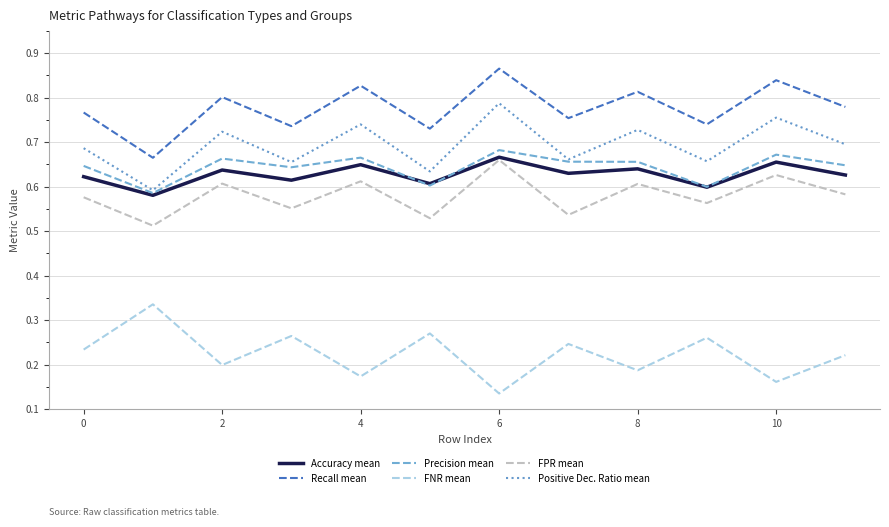

In FPR mean, how many points are higher than both neighbors (excluding endpoints)?

5